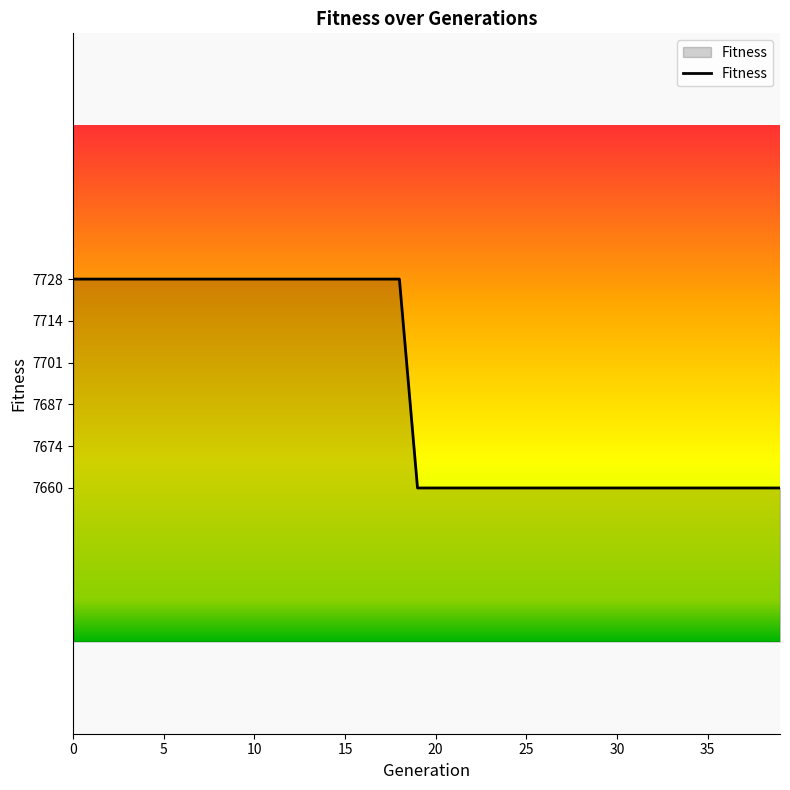

Does the chart have visible grid lines?

No